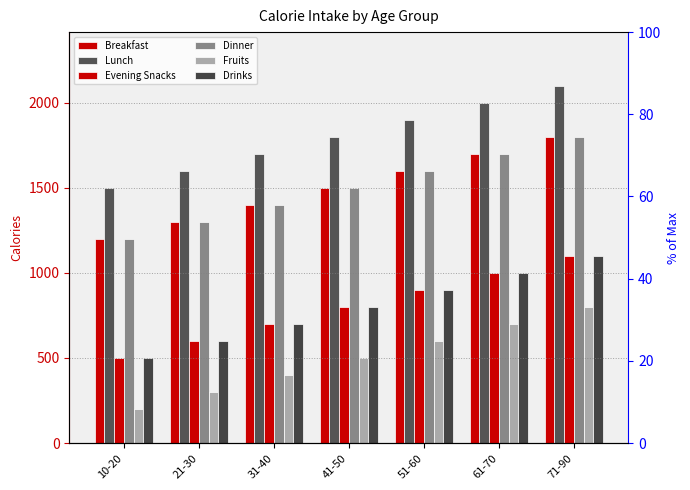

How many values in the Fruits series exceed 500?

3